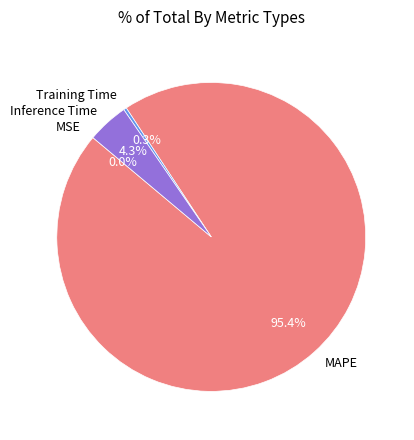

Do Training Time and Inference Time together represent more than half of the pie?

No